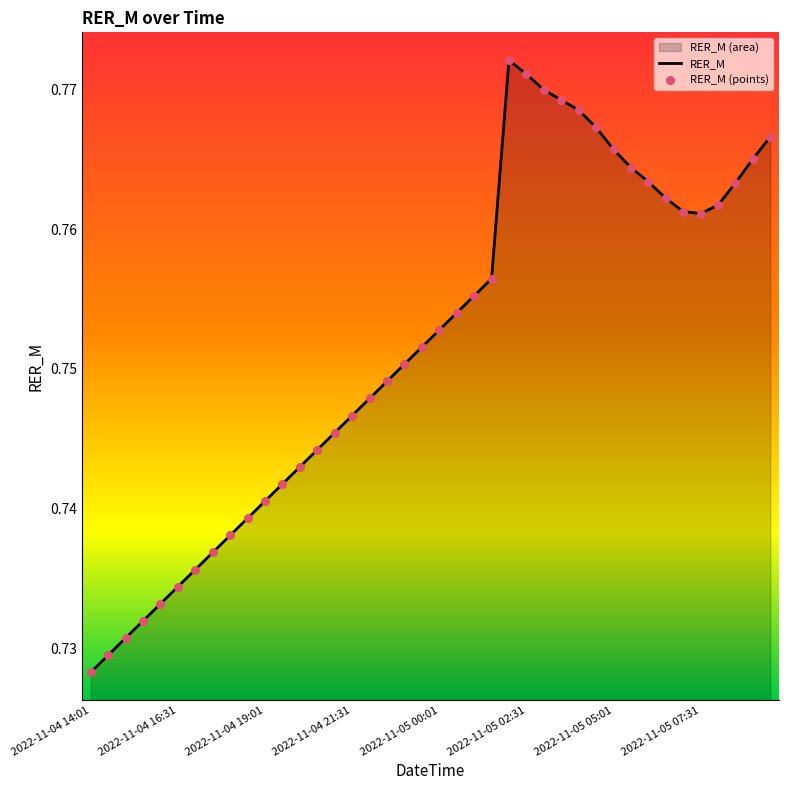

What is the total value across all series at 16?

1.5